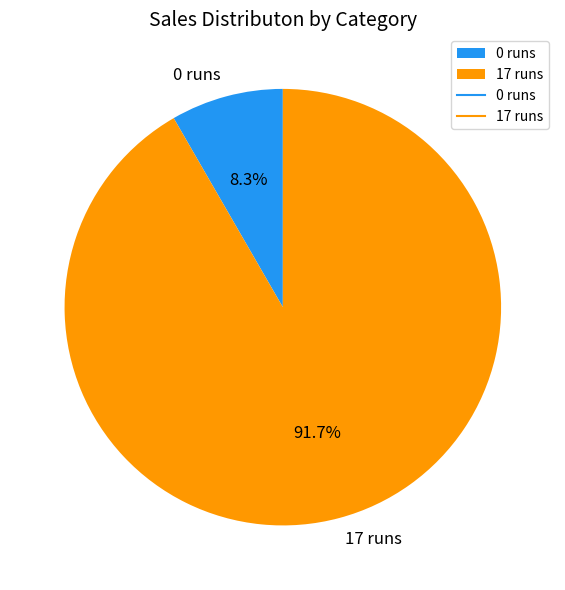

Is it true that 0 runs is 17% of the pie?

False